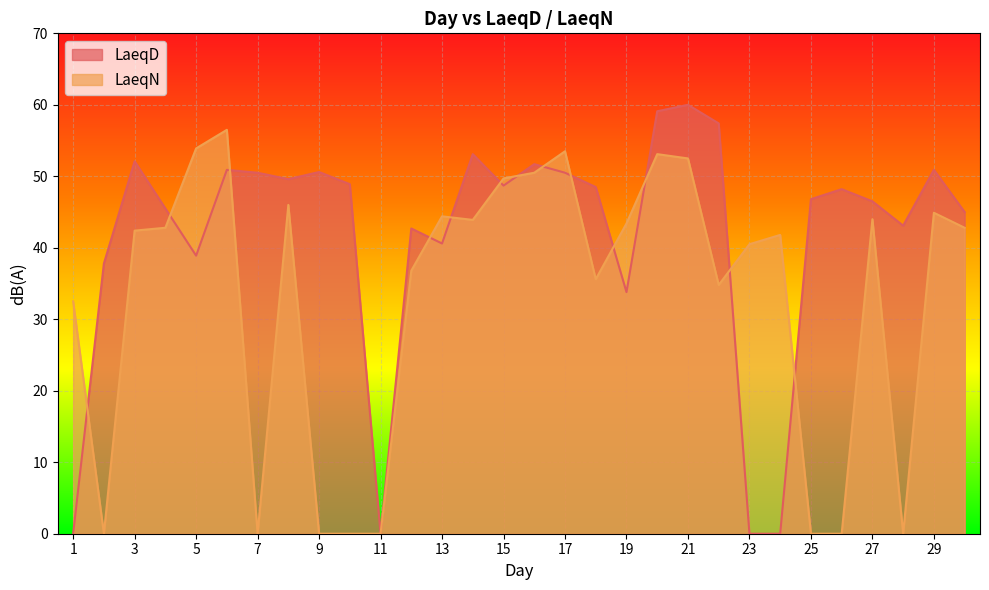

How many lines are shown in the chart?

2